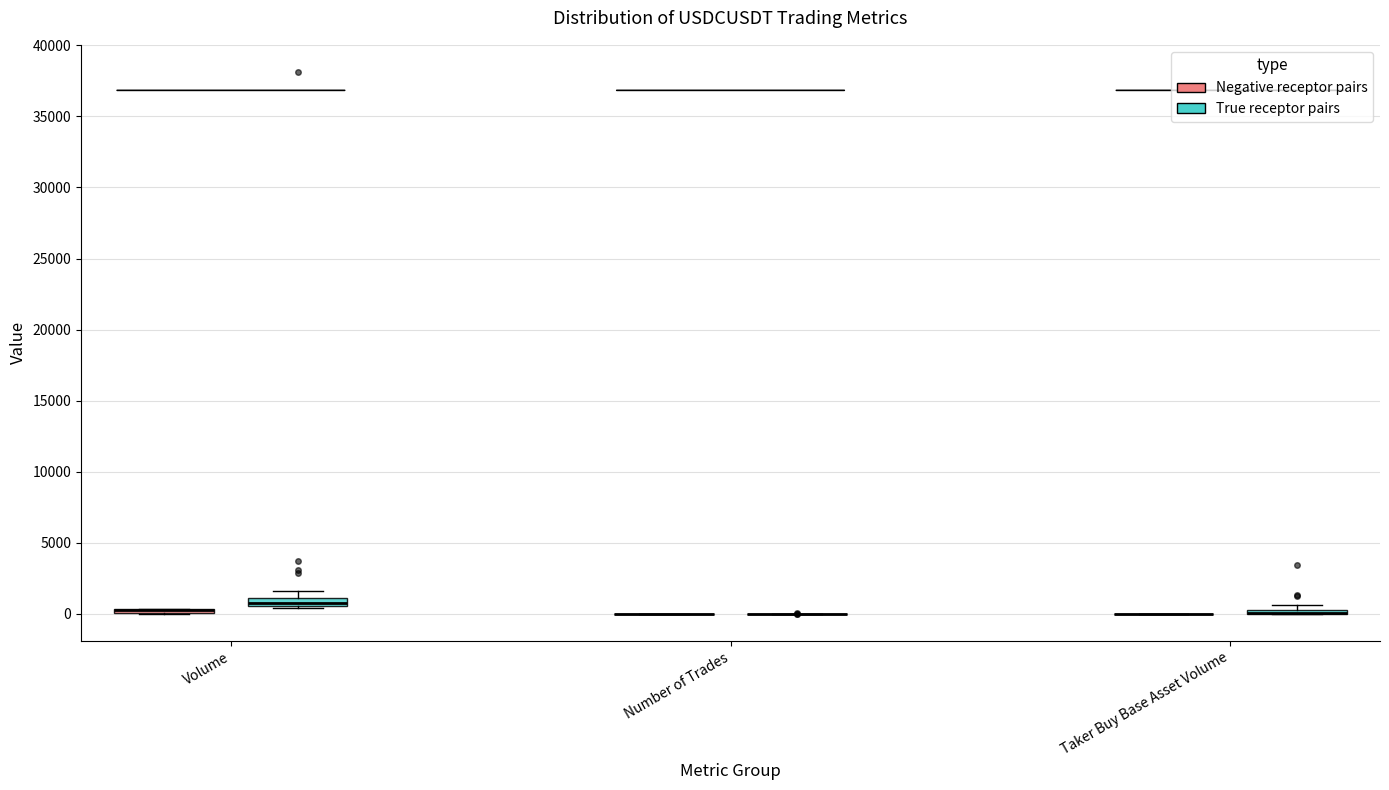

Where is the upper edge of the box for Volume (Negative receptor pairs) on the y-axis? The values are not printed on the chart, so give them approximately, as read against the axis.

500